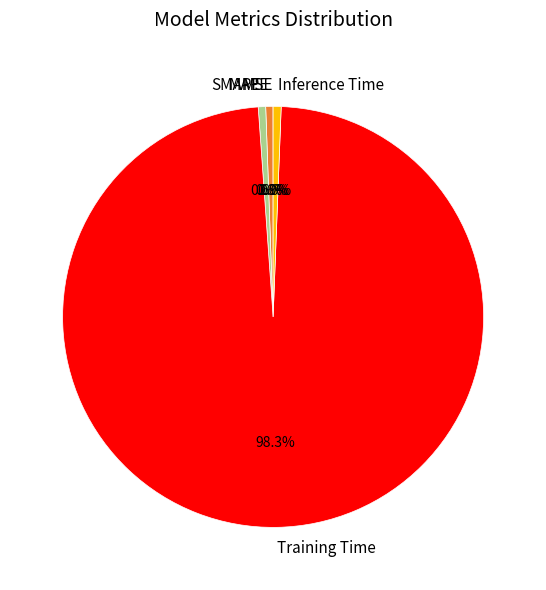

Is there any slice that represents more than half of the pie?

Yes